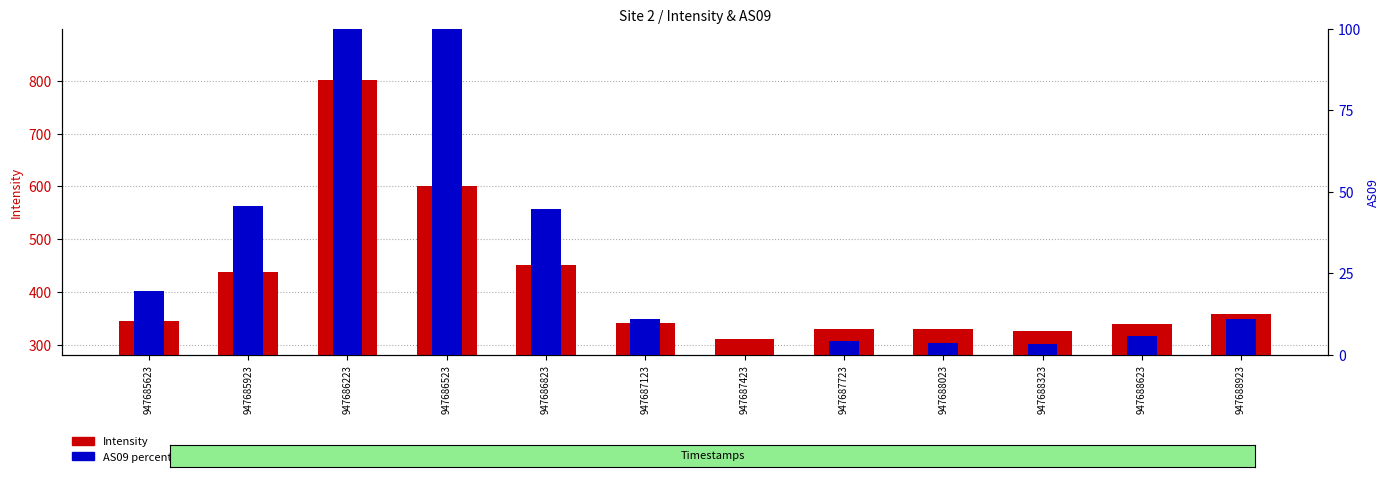

What is the value of the 6th bar from the left?

341.8